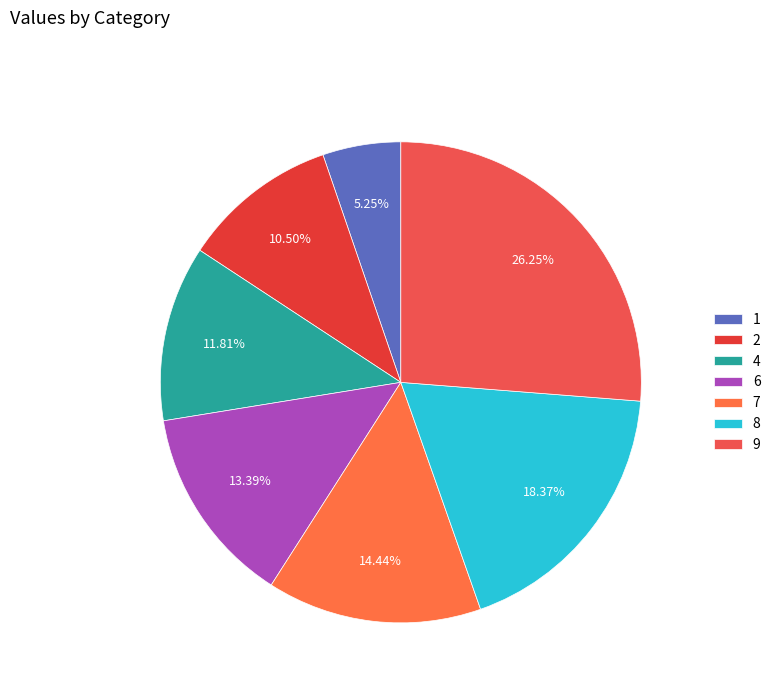

To the nearest percent, what portion does 4 represent?

12%